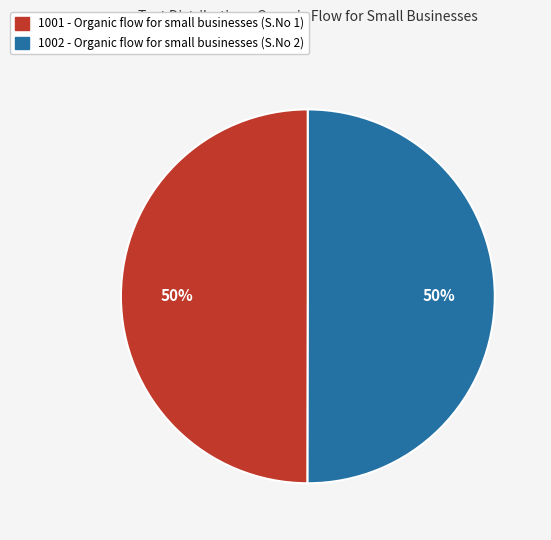

To the nearest percent, what is the average slice percentage?

50%